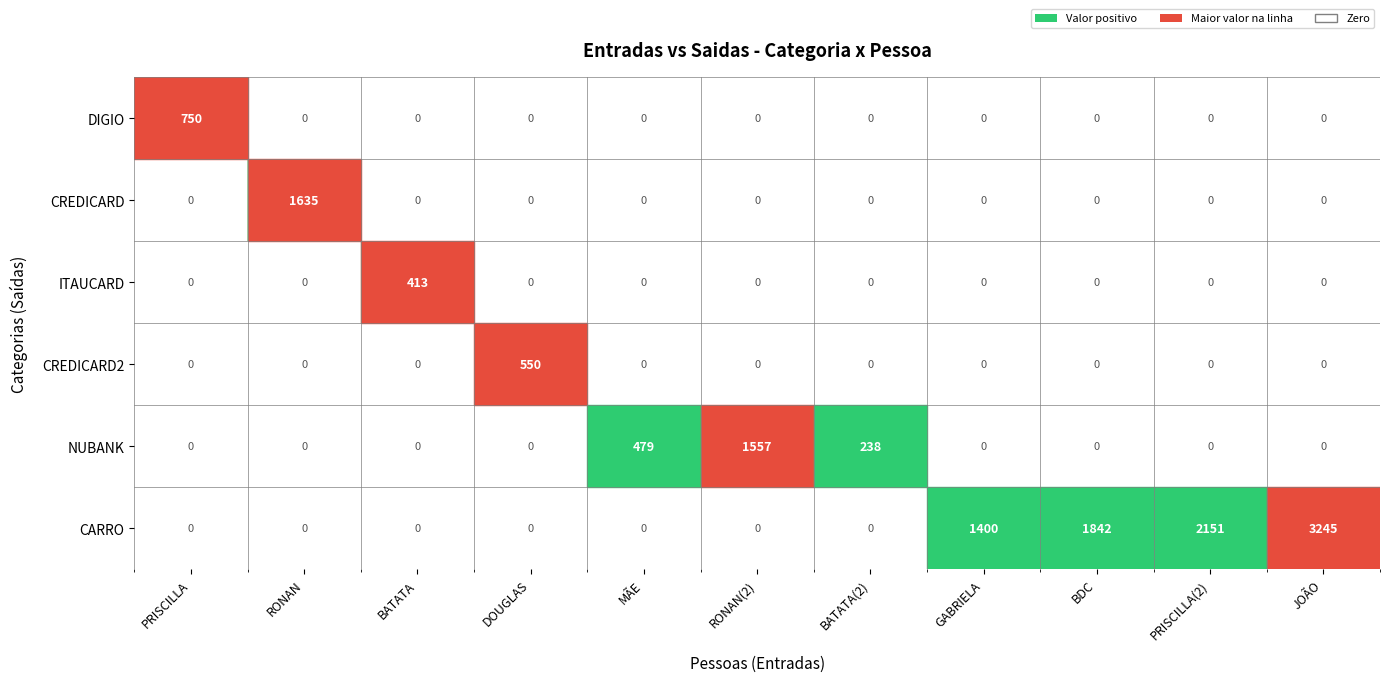

List the series in order of their peak value, highest first.

CARRO, CREDICARD, NUBANK, DIGIO, CREDICARD2, ITAUCARD